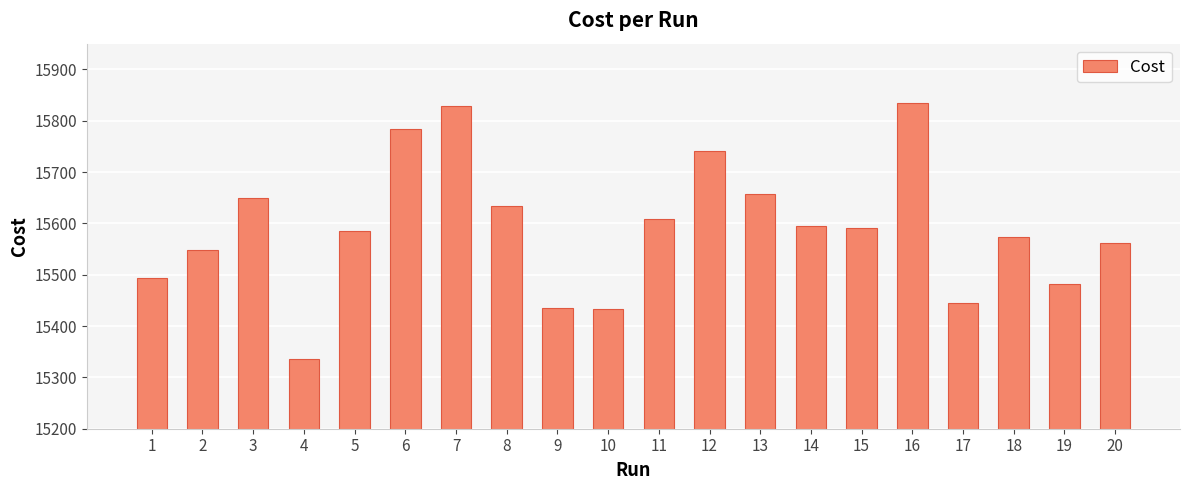

What value does the data have at 6?

15783.0